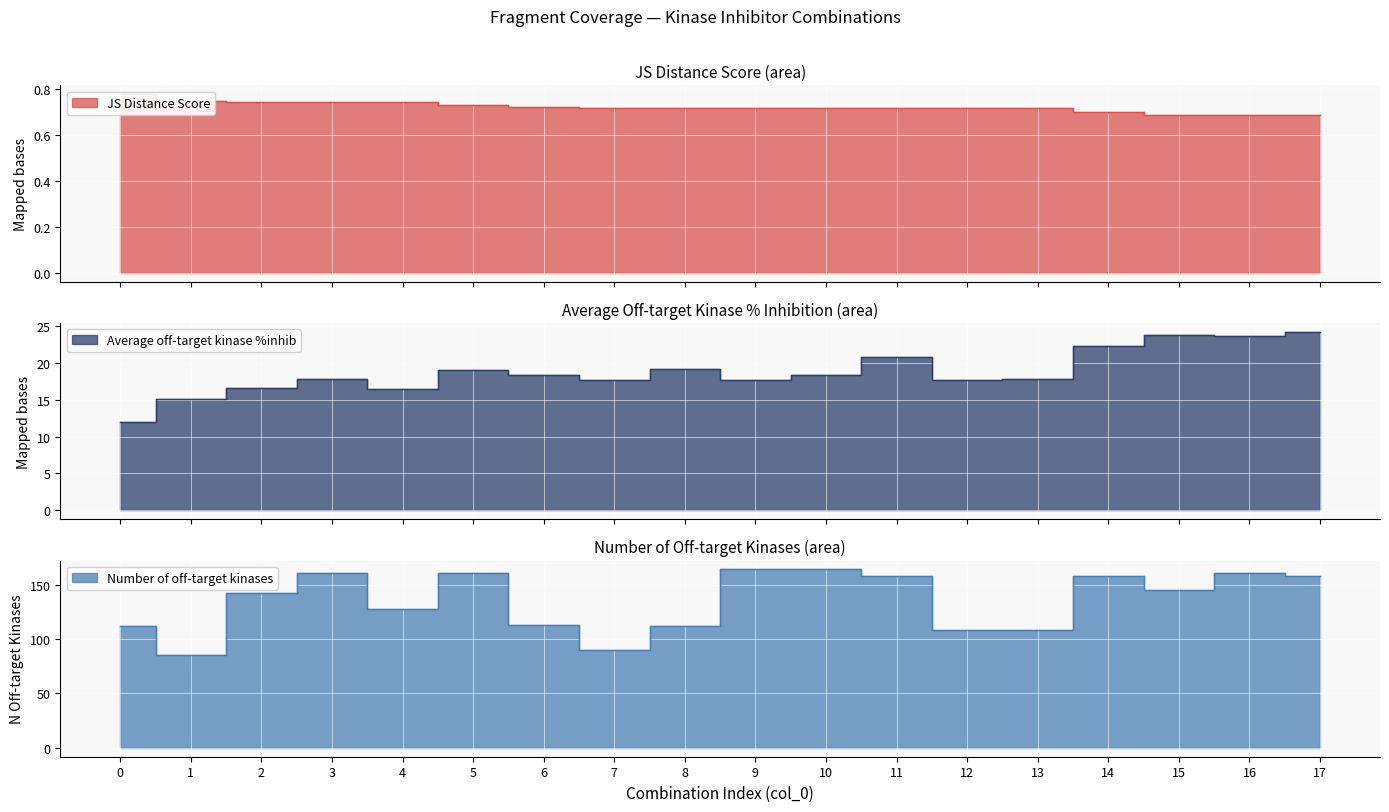

Which series has the widest spread of values?

Number of off-target kinases